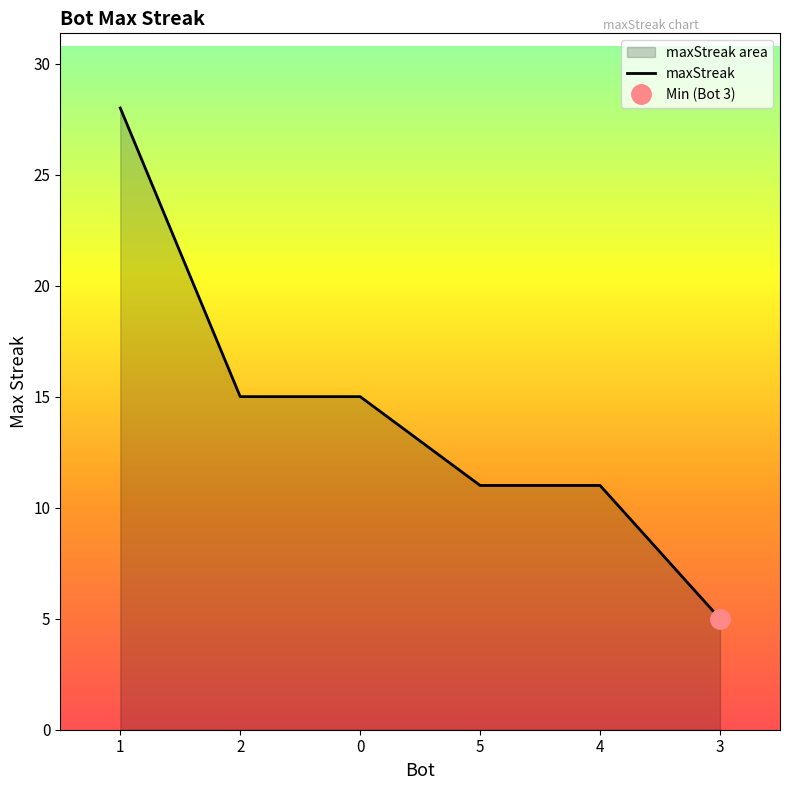

What is the minimum value shown in the chart?

5